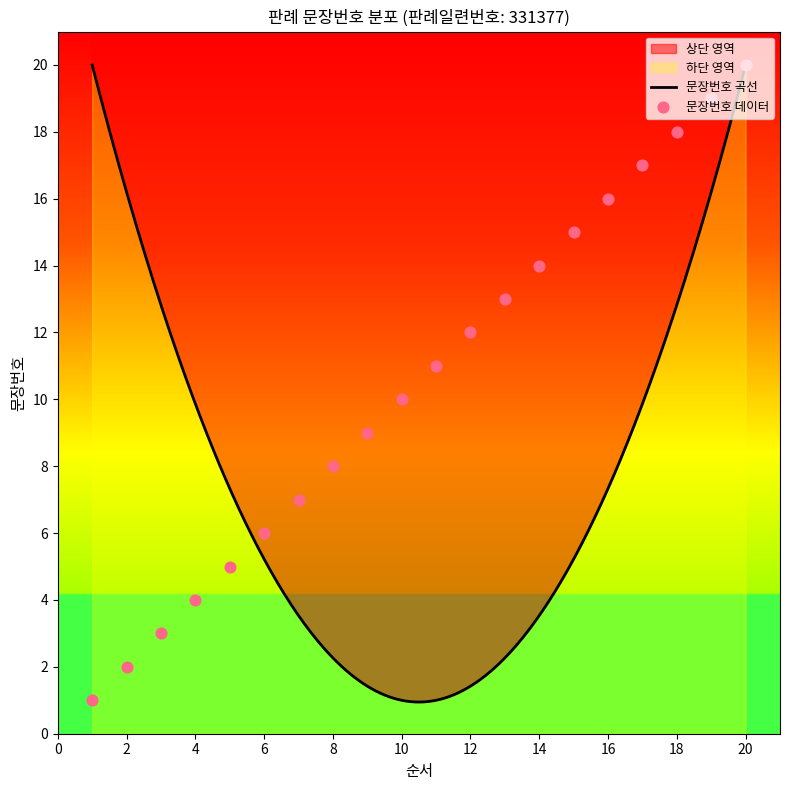

Which has a higher value, 9 or 3?

9